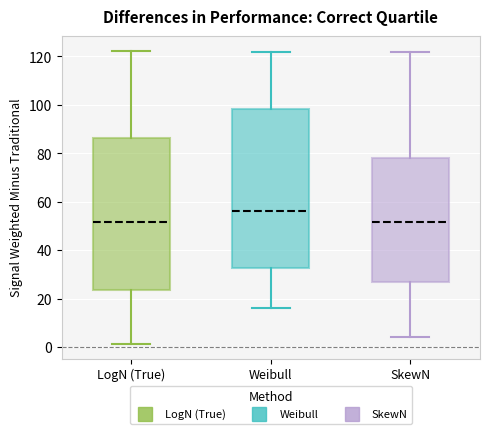

Which box is the tallest, from its lower edge to its upper edge?

Weibull